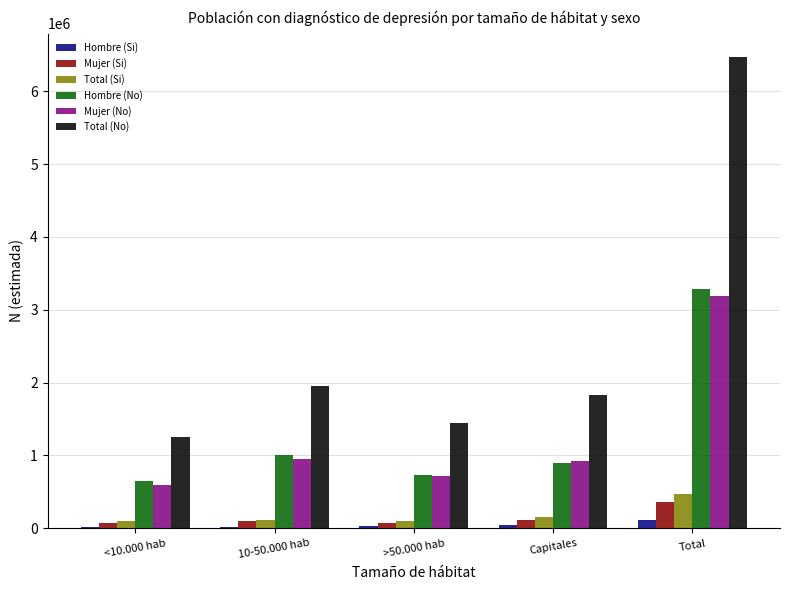

Between >50.000 hab and Total, which series saw the biggest shift?

Total (No)